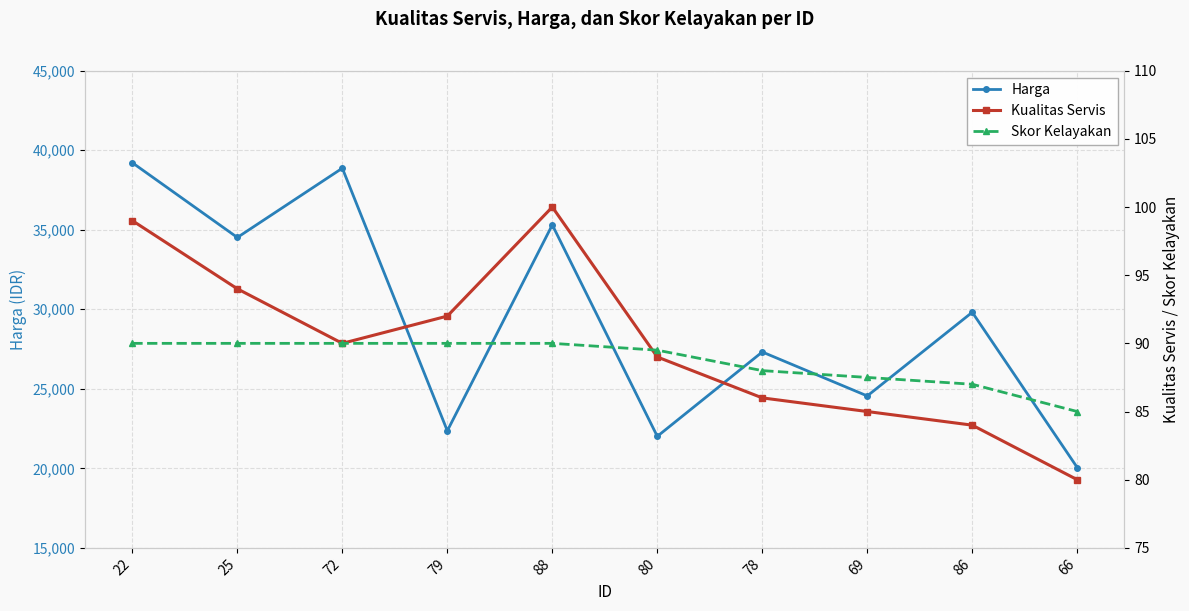

Where is Harga nearest to the value 29631?

86